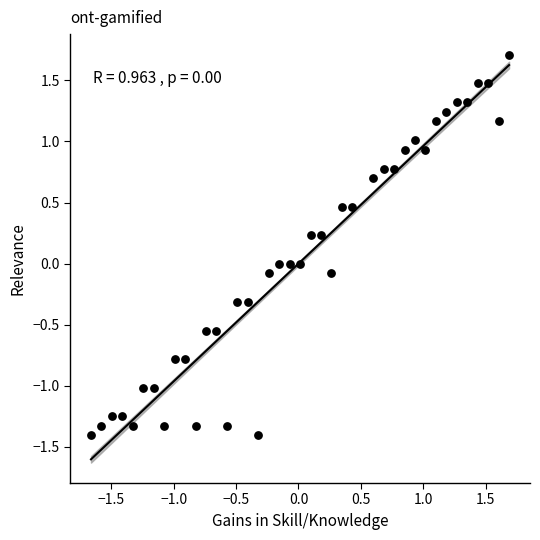

What is the range of X values (max minus min)?

3.3